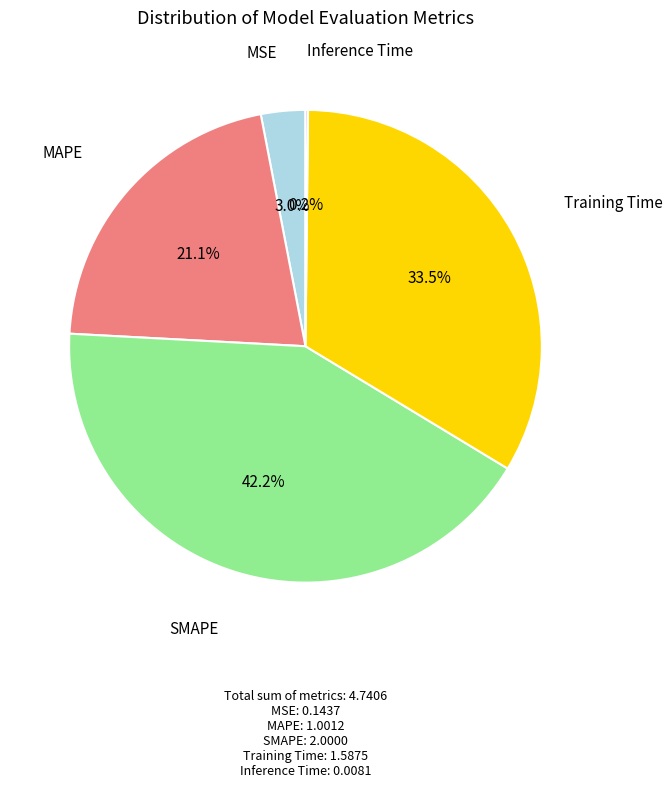

Is there any slice that represents more than half of the pie?

No